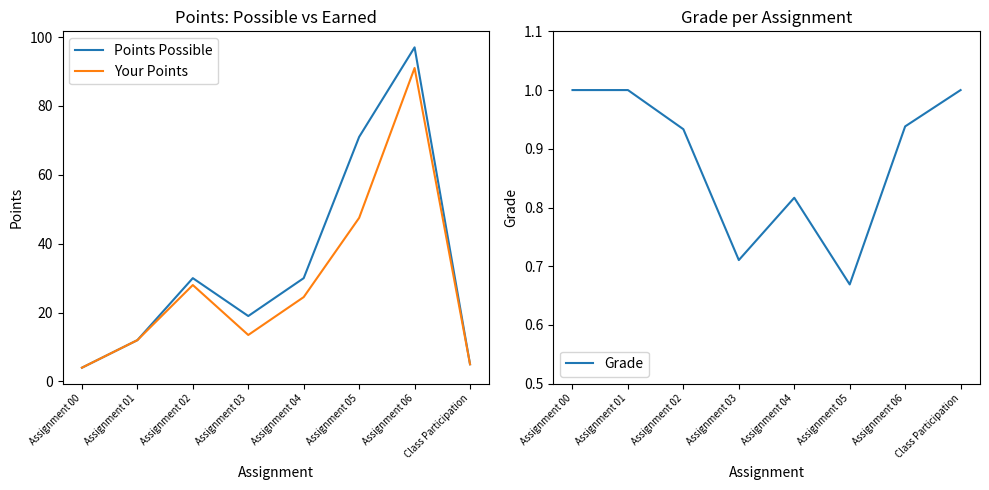

What is the label of the 2nd point from the right?

Assignment 06